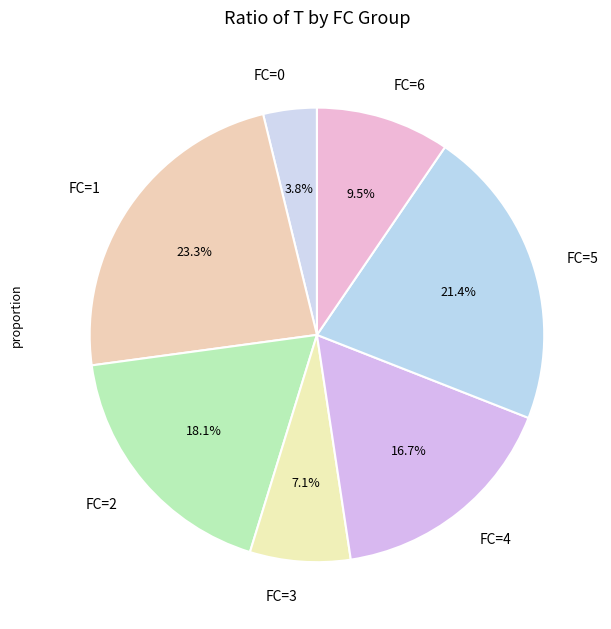

True or false: FC=4 accounts for 3% of the total.

False